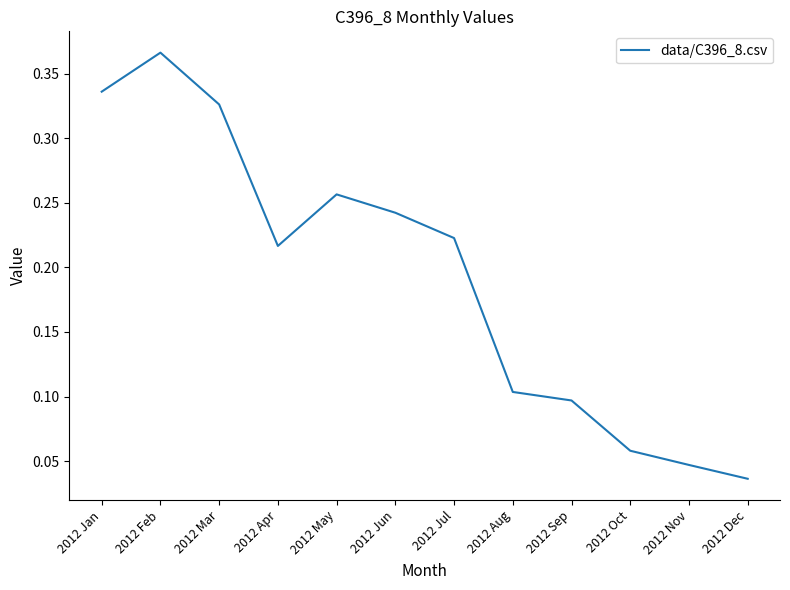

How many values are between 0 and 1?

12